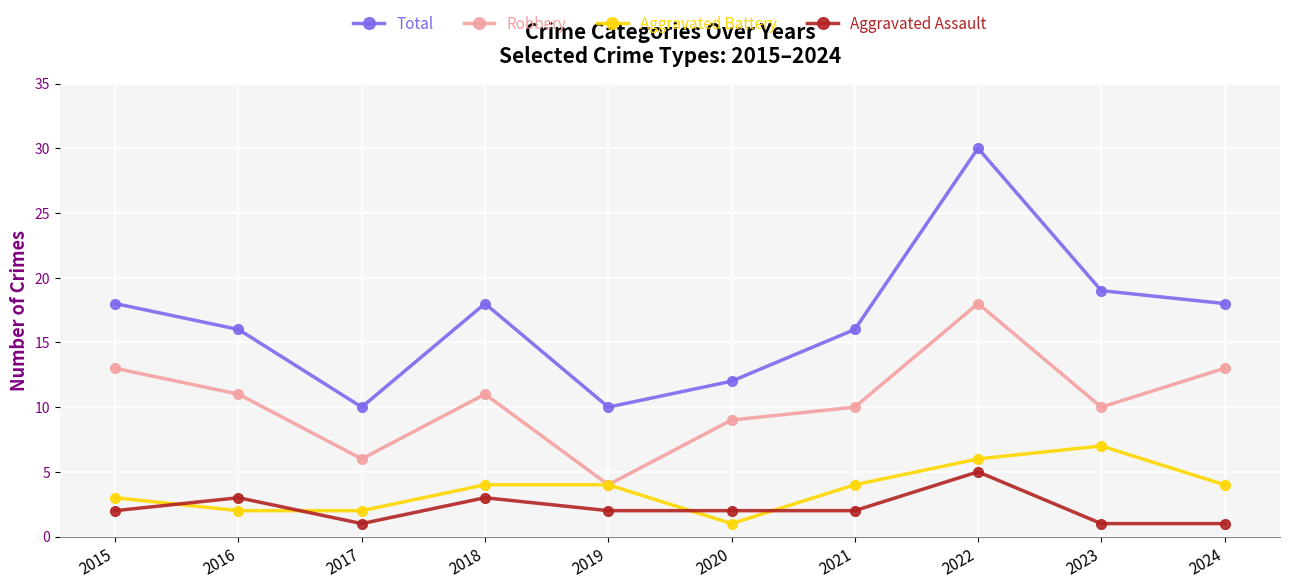

What is the spread (max minus min) of values at 2023?

18